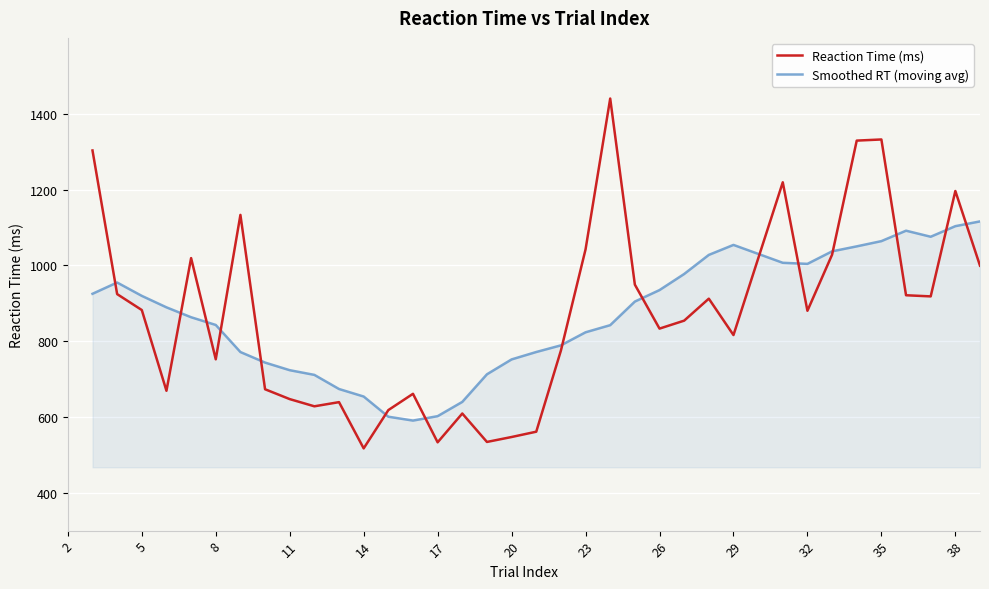

In Smoothed RT (moving avg), how many points are higher than both neighbors (excluding endpoints)?

3